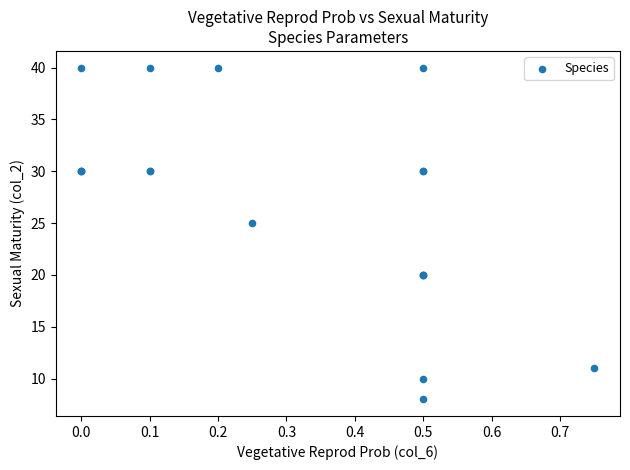

What Y value in the scatter plot is closest to 24?

25